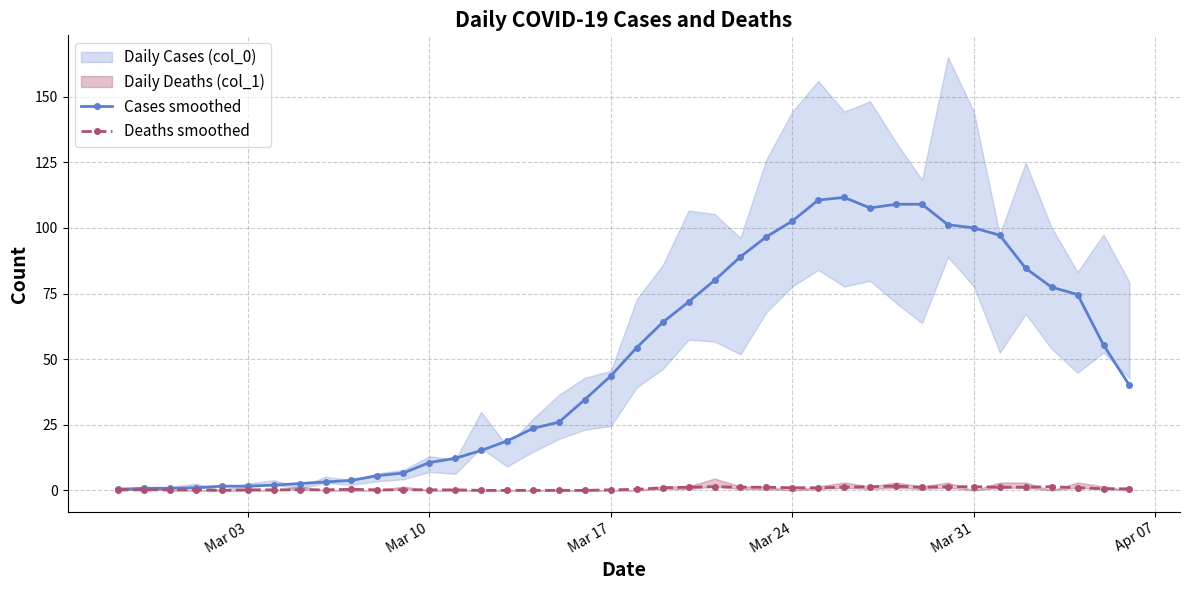

Reading right to left, transcribe all the data shown in this chart.

Cases smoothed: 40.0	55.4	74.6	77.4	84.6	97.2	100.0	101.2	109.0	109.0	107.6	111.6	110.6	102.6	96.6	89.0	80.0	71.8	64.0	54.4	43.6	34.6	26.0	23.6	18.8	15.2	12.2	10.6	6.6	5.6	3.8	3.2	2.6	2.0	1.6	1.6	1.0	0.8	0.8	0.4
Deaths smoothed: 0.6	0.6	1.0	1.4	1.2	1.2	1.4	1.4	1.2	1.6	1.4	1.2	1.0	1.0	1.2	1.2	1.4	1.2	1.0	0.4	0.2	0.0	0.0	0.0	0.0	0.0	0.2	0.2	0.2	0.2	0.4	0.2	0.2	0.2	0.2	0.0	0.2	0.2	0.2	0.2